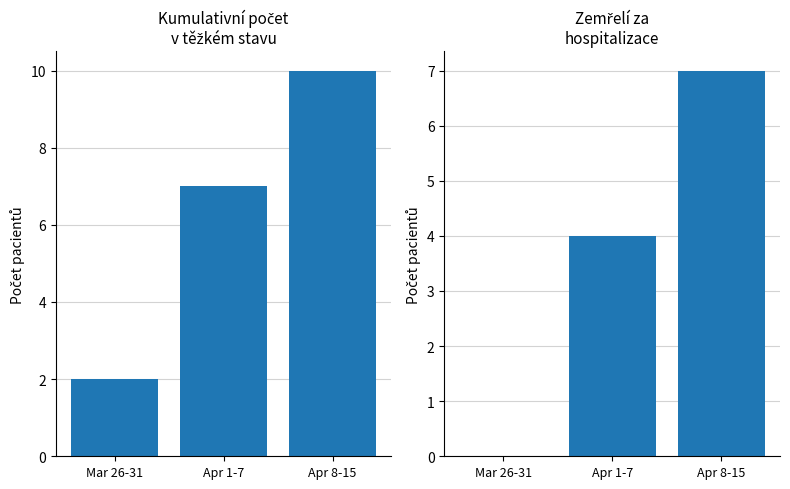

What is the total value across all series at Apr 1-7?

11